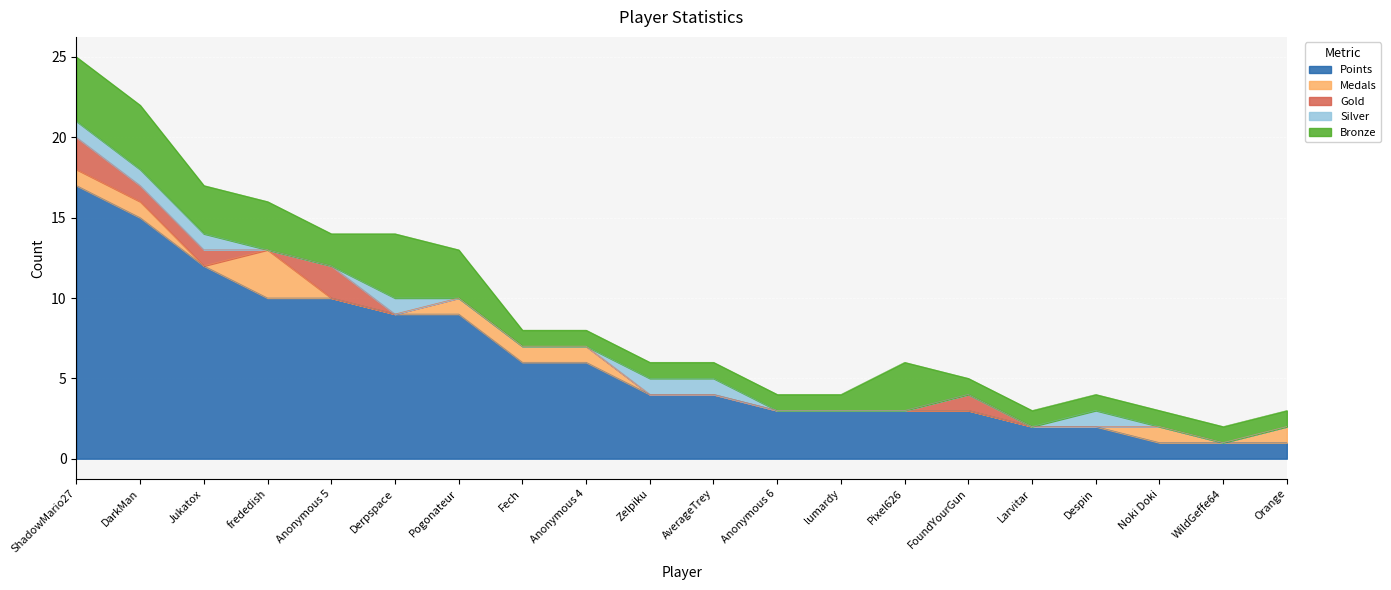

Where is Bronze nearest to the value 2?

Anonymous 5